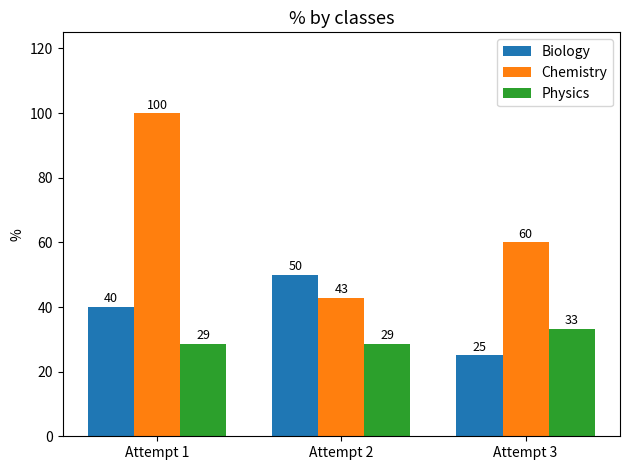

What is the value of the Chemistry bar at the 1st from the left?

100.0